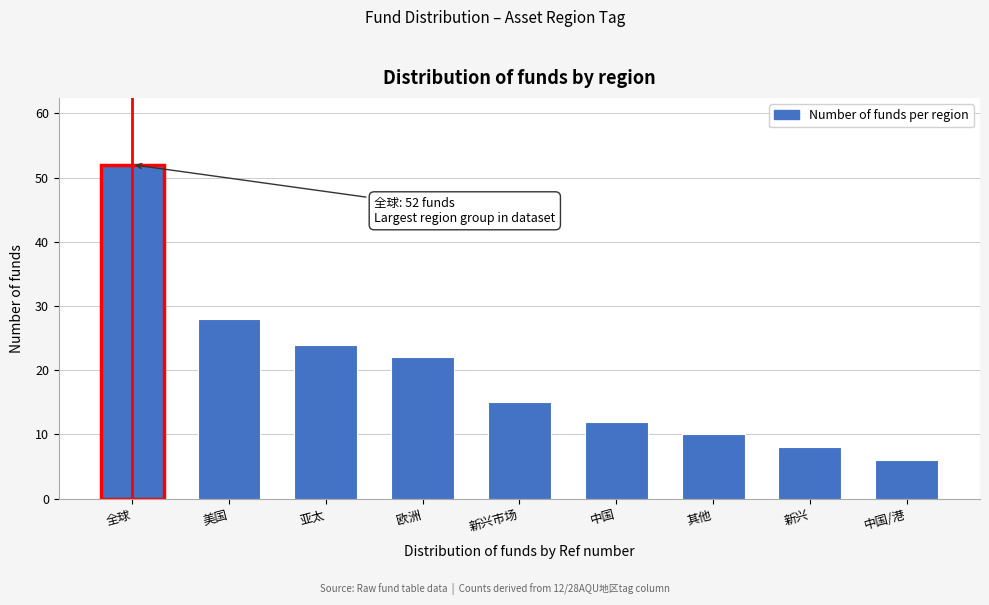

Reading left to right, list all the values displayed in this chart.

全球=52	美国=28	亚太=24	欧洲=22	新兴市场=15	中国=12	其他=10	新兴=8	中国/港=6